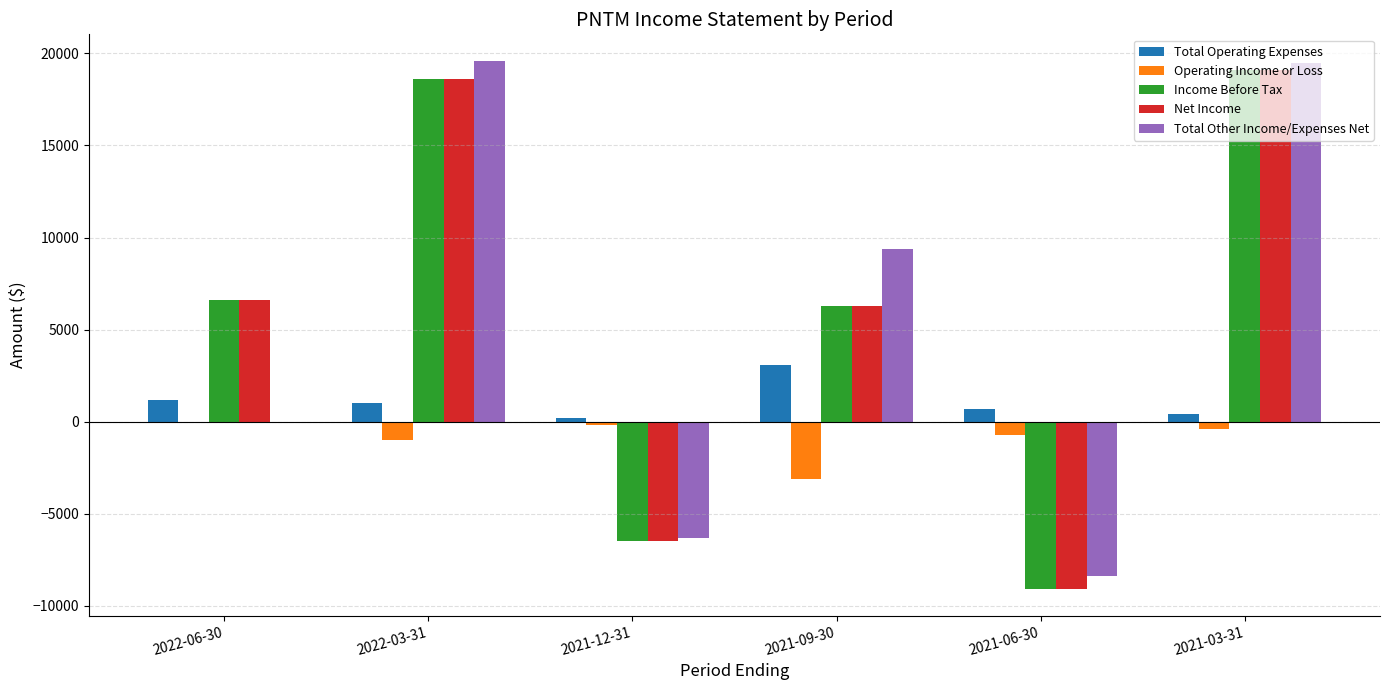

True or false: Income Before Tax has a value of 24431 at 2022-03-31.

False